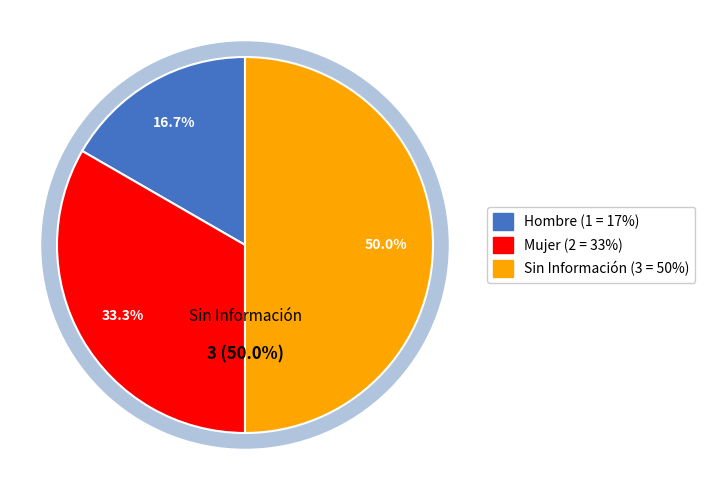

True or false: Sin Información accounts for 50% of the total.

True